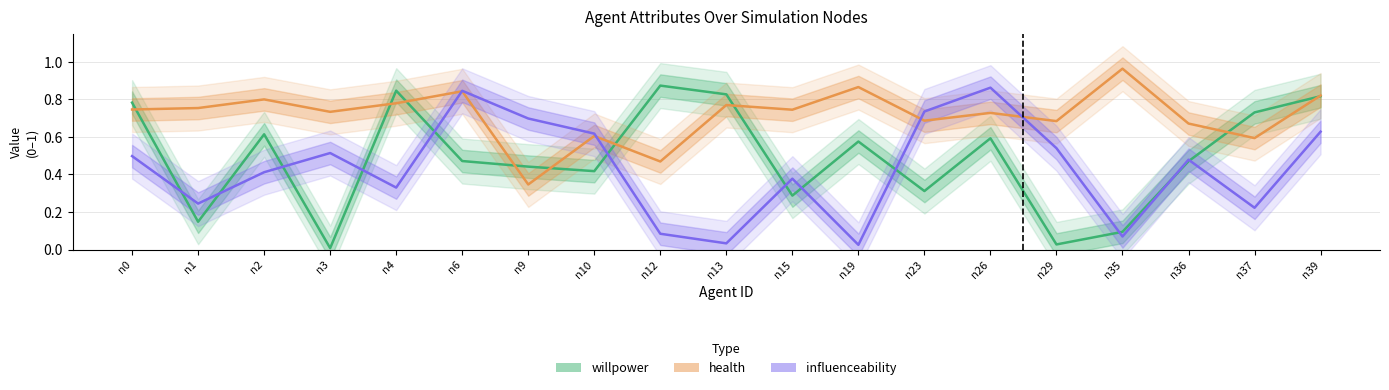

True or false: health has a value of 1.0 at n35.

True